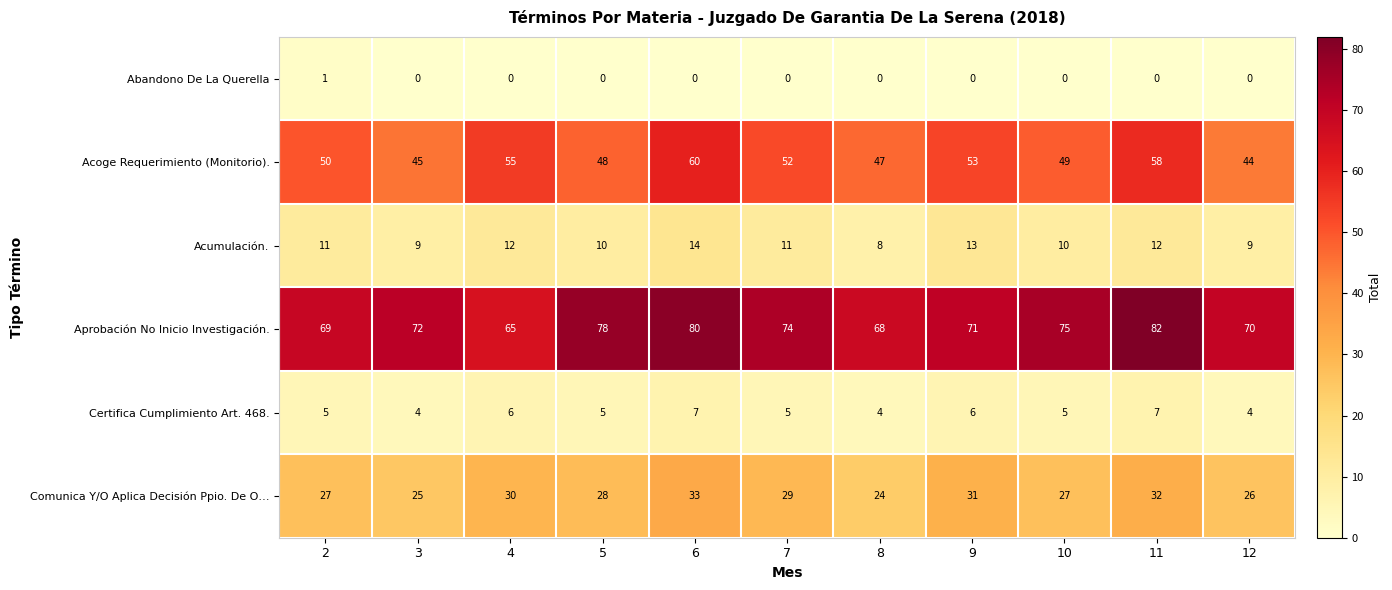

Which series has the largest total across all categories?

Aprobación No Inicio Investigación.